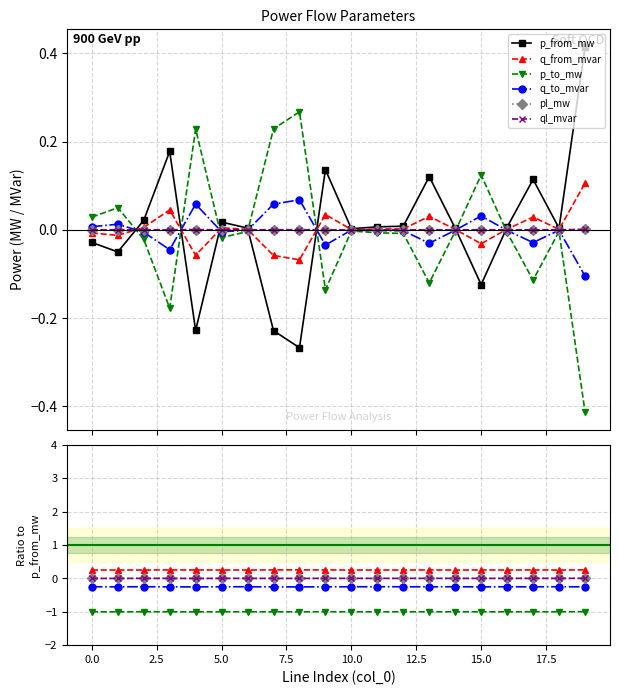

At how many categories does at least one series exceed 0?

20